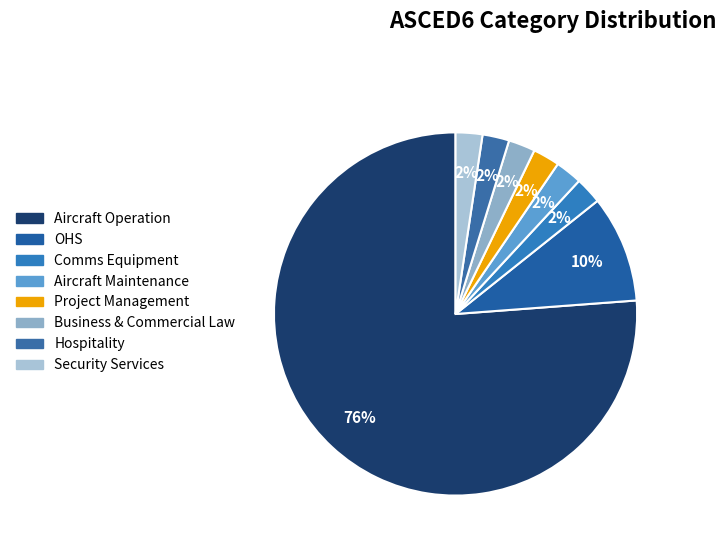

Which category has the biggest portion of the pie?

Aircraft Operation